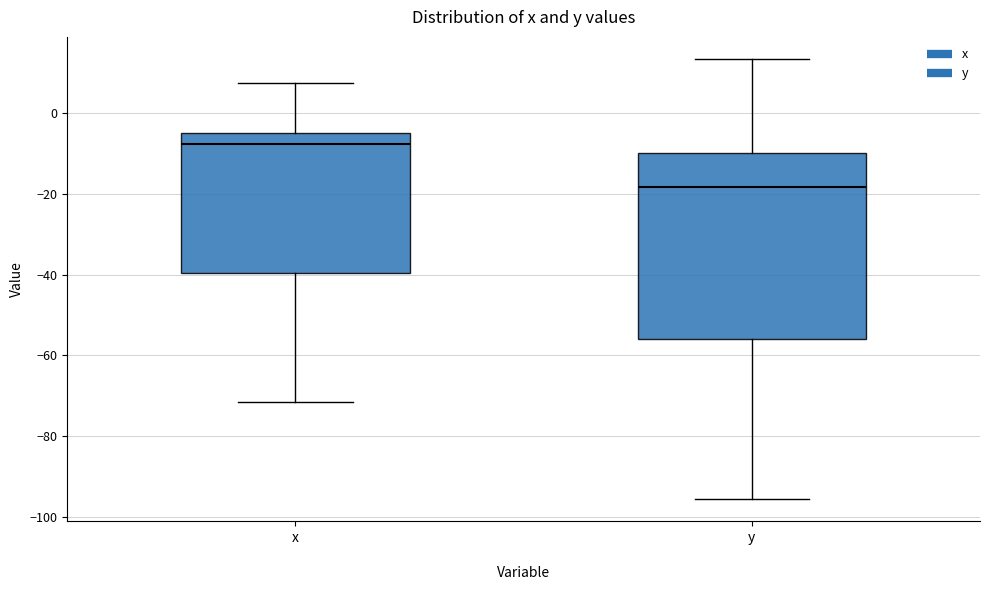

Which box's median line is the highest?

x